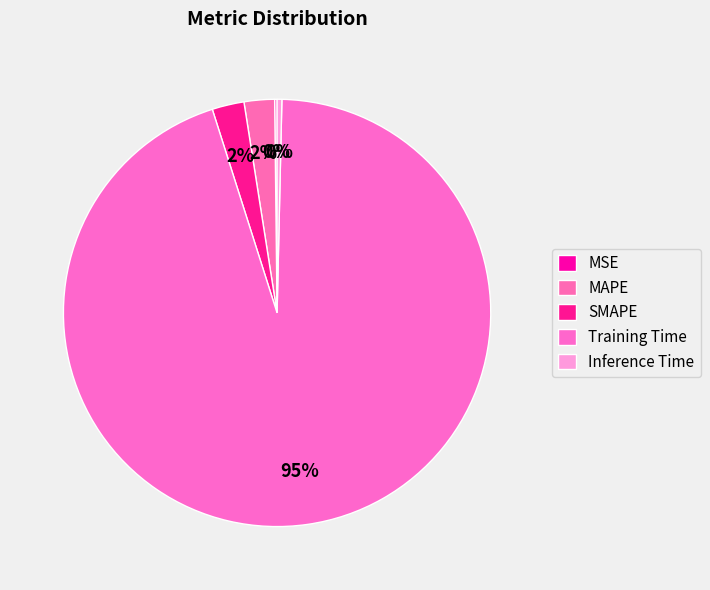

Rank the categories by value from lowest to highest.

MSE, Inference Time, MAPE, SMAPE, Training Time